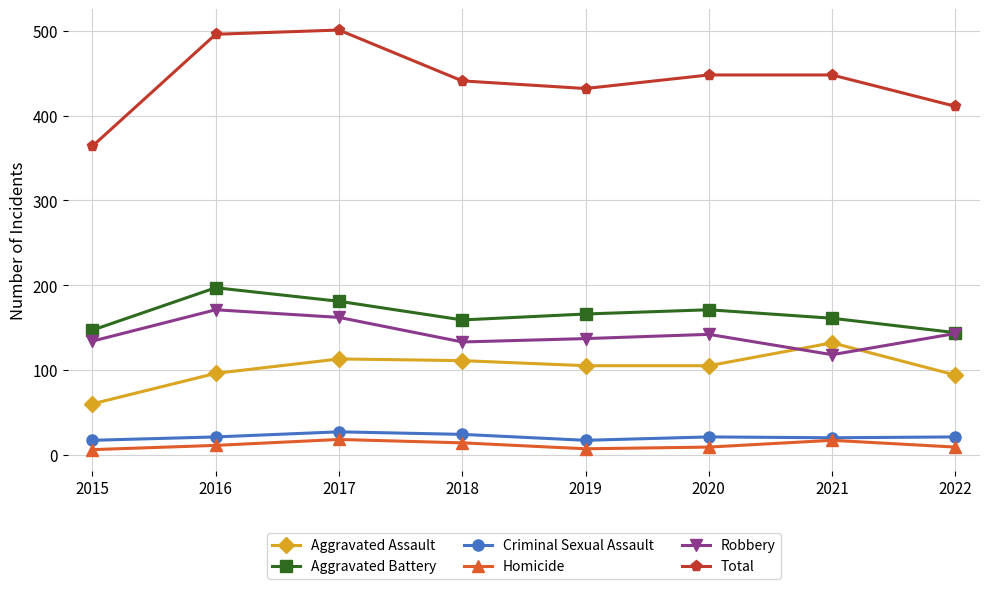

True or false: Aggravated Assault has more than 1 points higher than both neighbors.

True